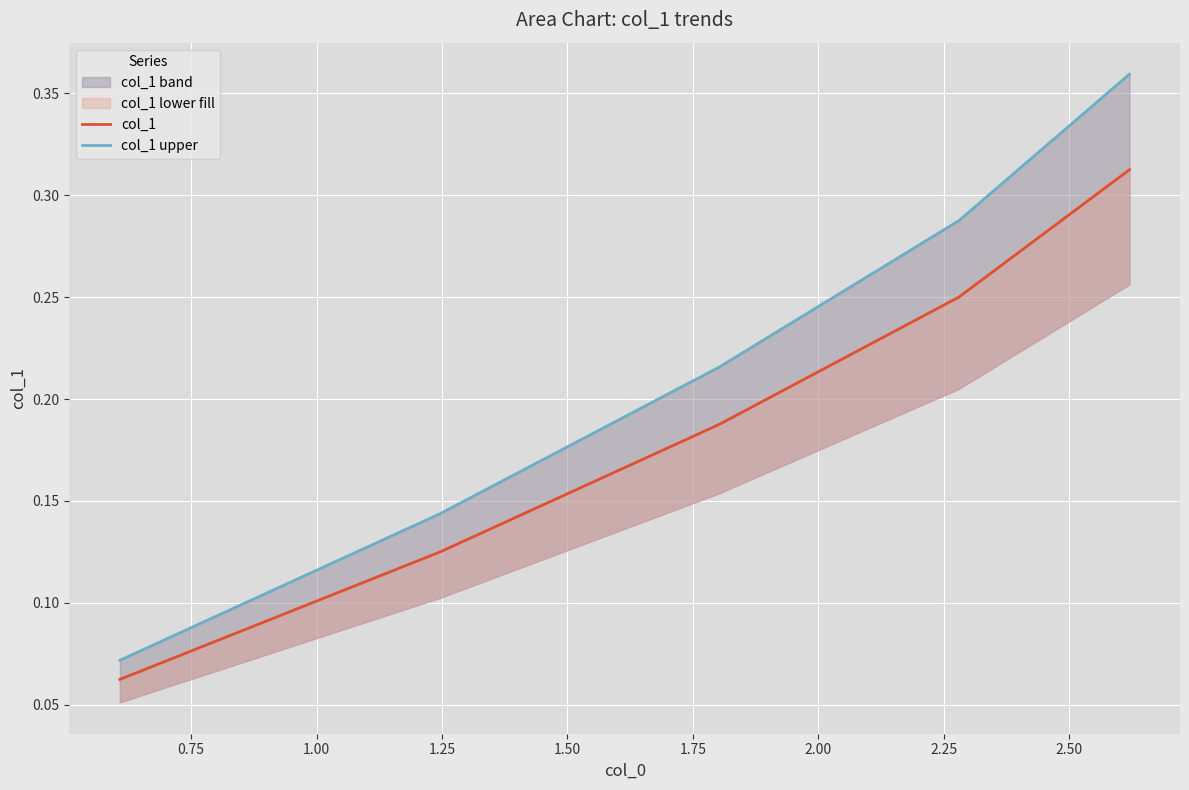

True or false: col_1 and col_1 upper intersect in this chart.

False